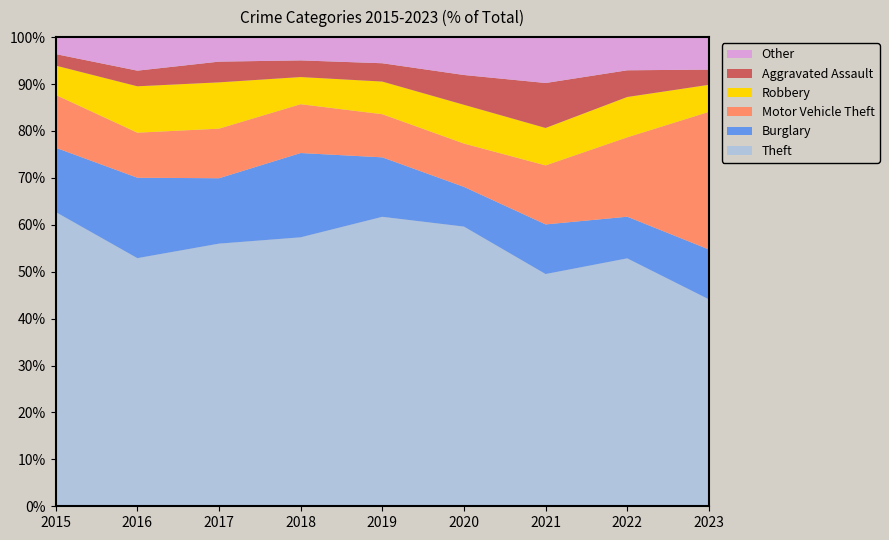

At which label does Theft reach its minimum?

2023